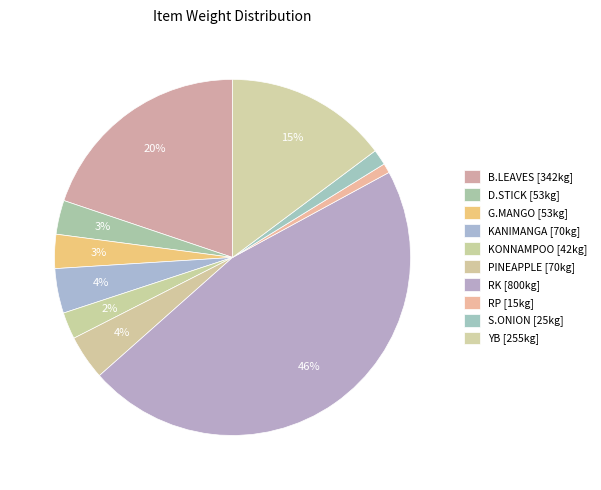

To the nearest percent, what percentage of the pie is G.MANGO?

3%